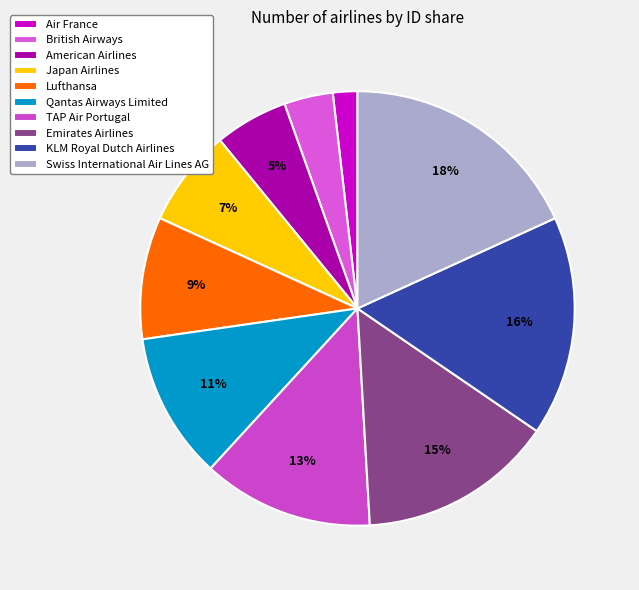

Count the number of slices in the pie.

10